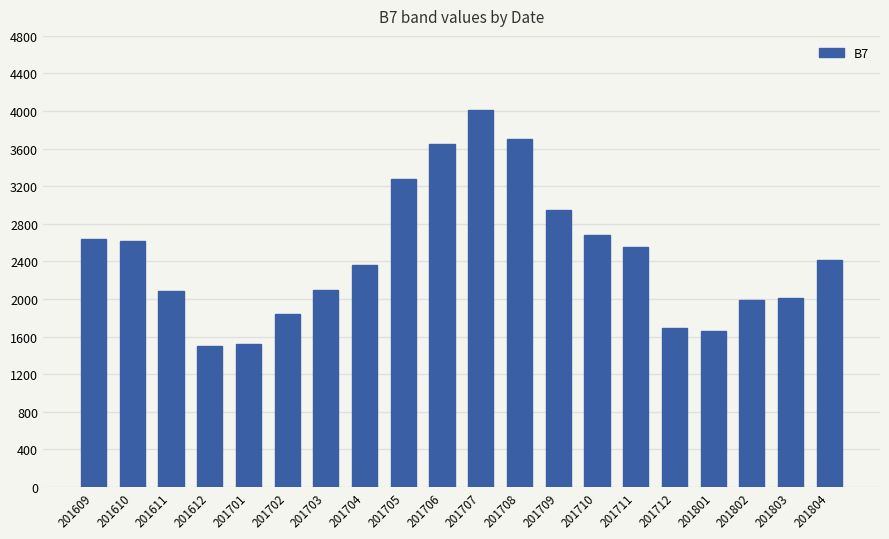

At which label does the data first exceed 2418?

201609